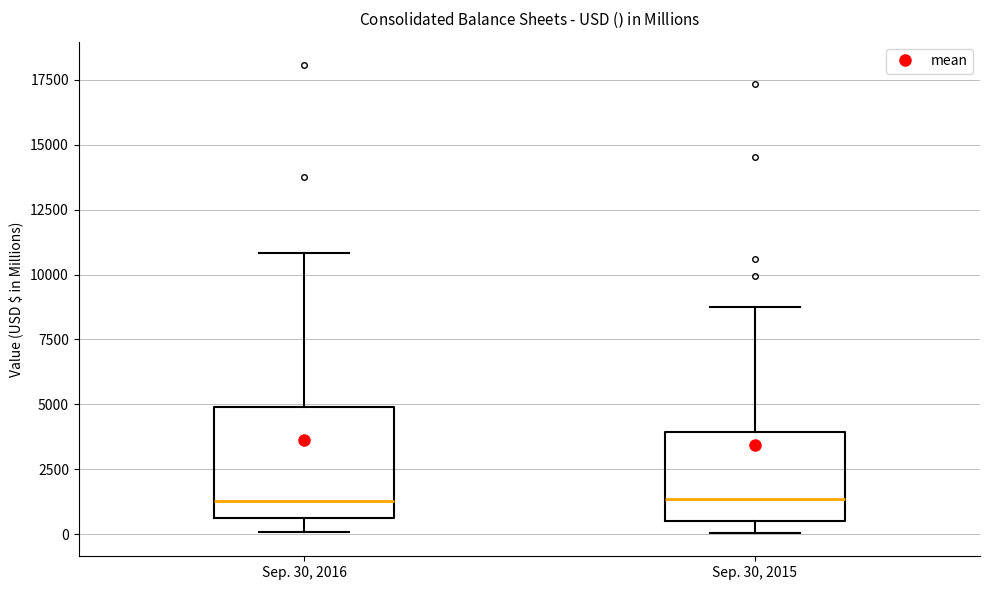

Where is the upper edge of the box for Sep. 30, 2015 on the y-axis? The values are not printed on the chart, so give them approximately, as read against the axis.

4000